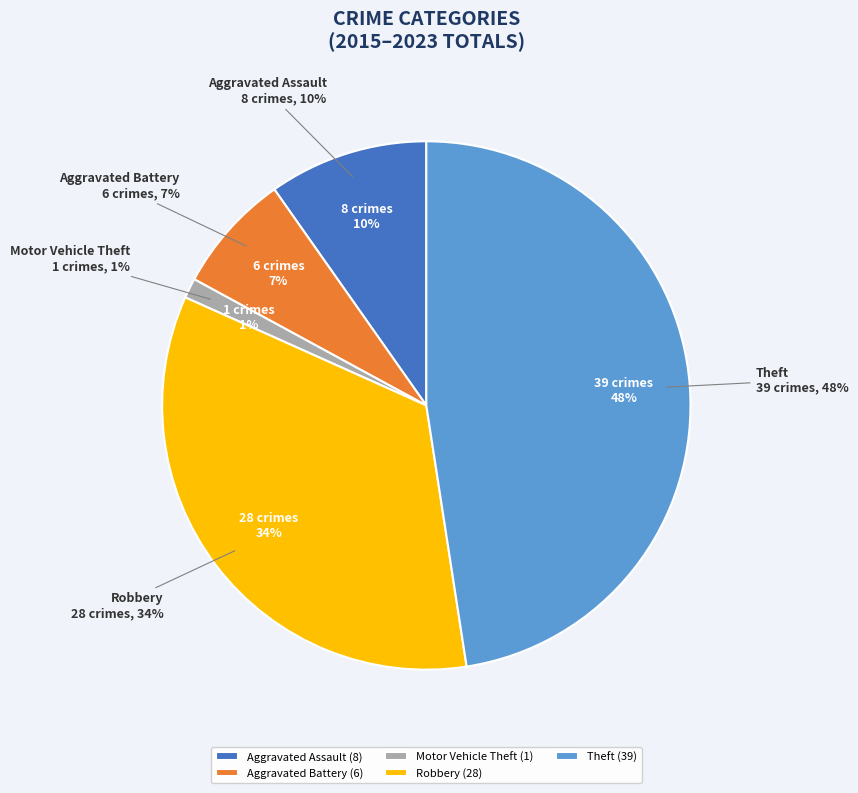

Which category has the smallest portion of the pie?

Motor Vehicle Theft